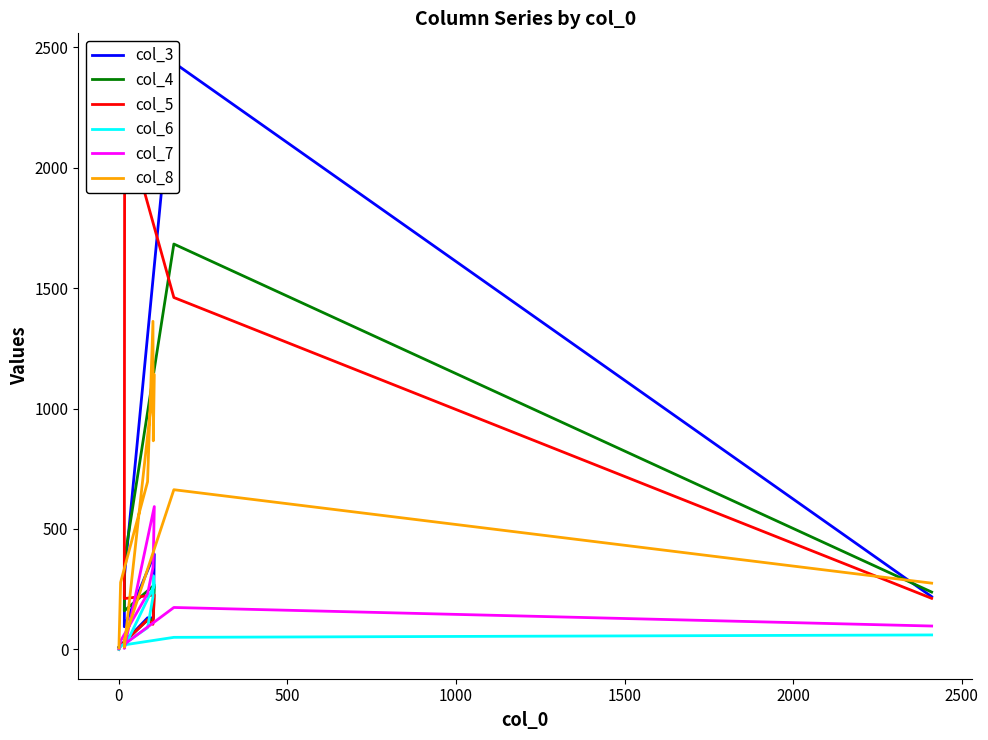

What is the maximum value shown in the chart?

2436